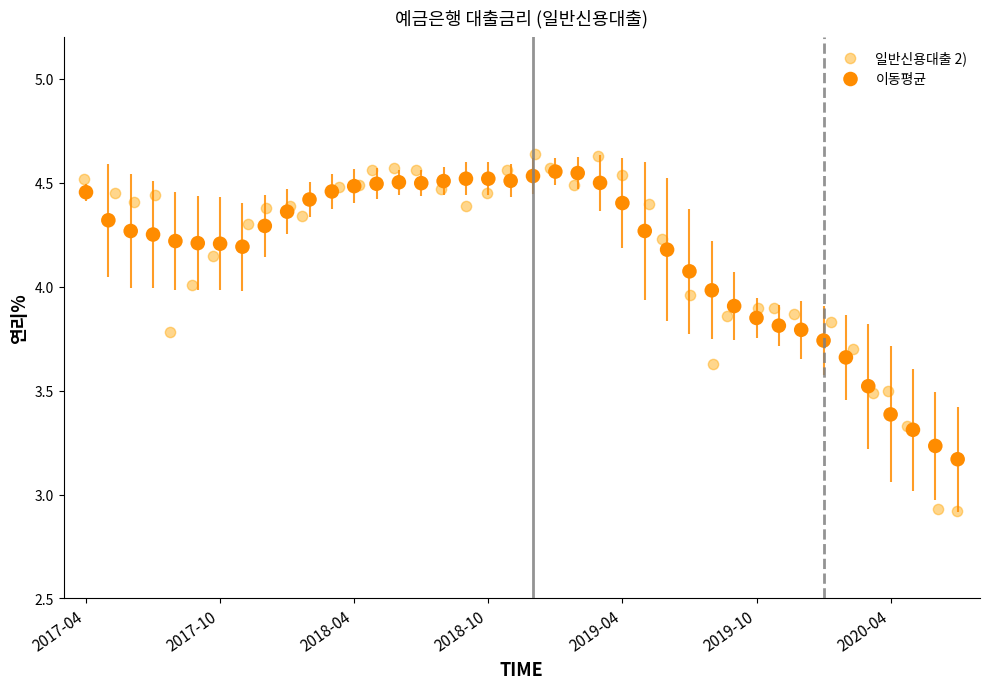

Which series reaches the minimum Y coordinate?

일반신용대출 2)